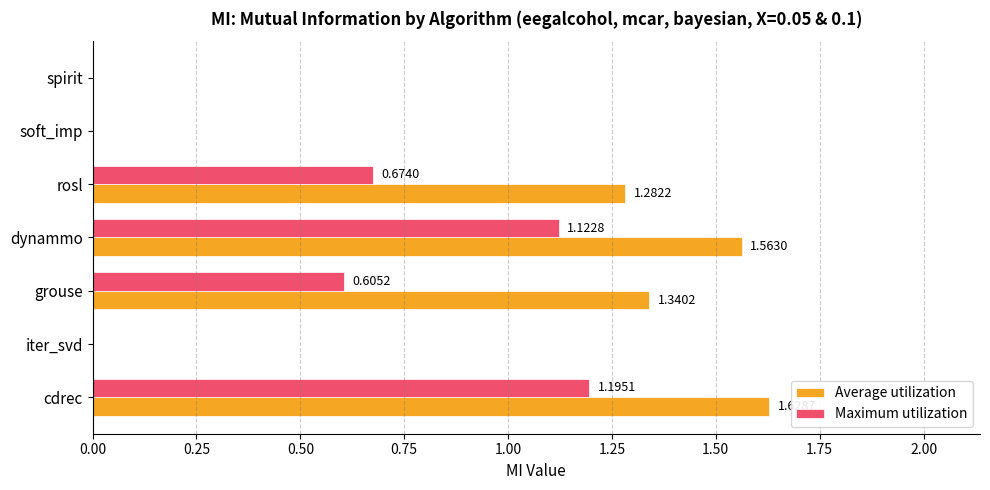

Between rosl and spirit, which series saw the biggest shift?

Average utilization